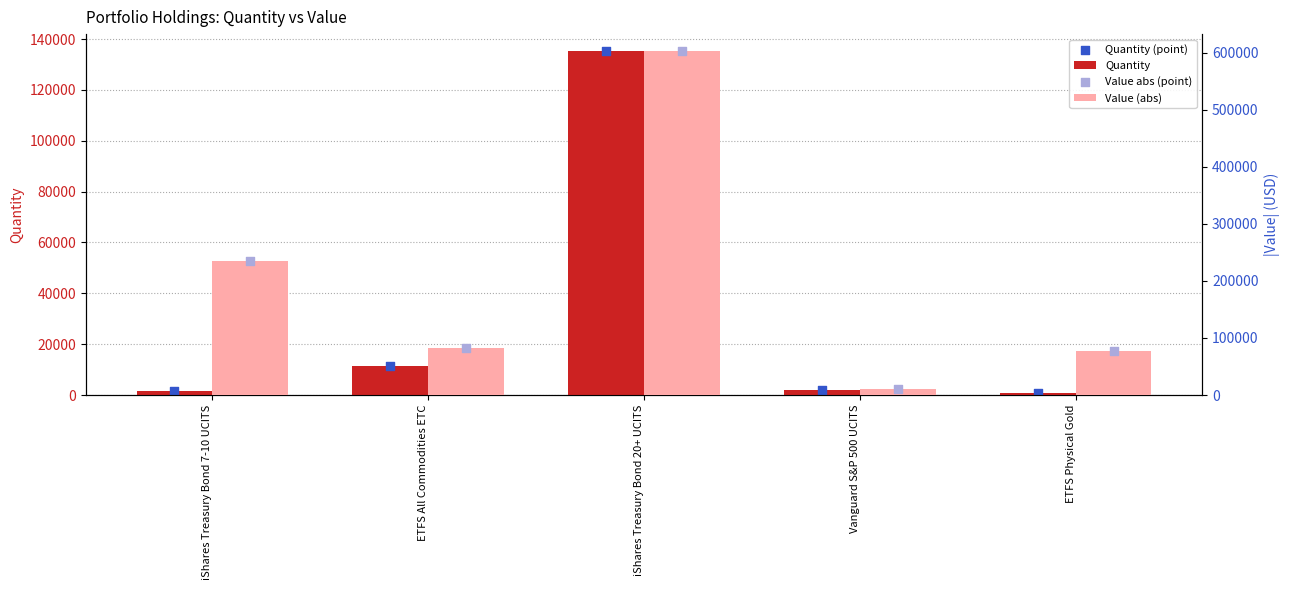

At which category is the sum across all series the highest?

iShares Treasury Bond 20+ UCITS